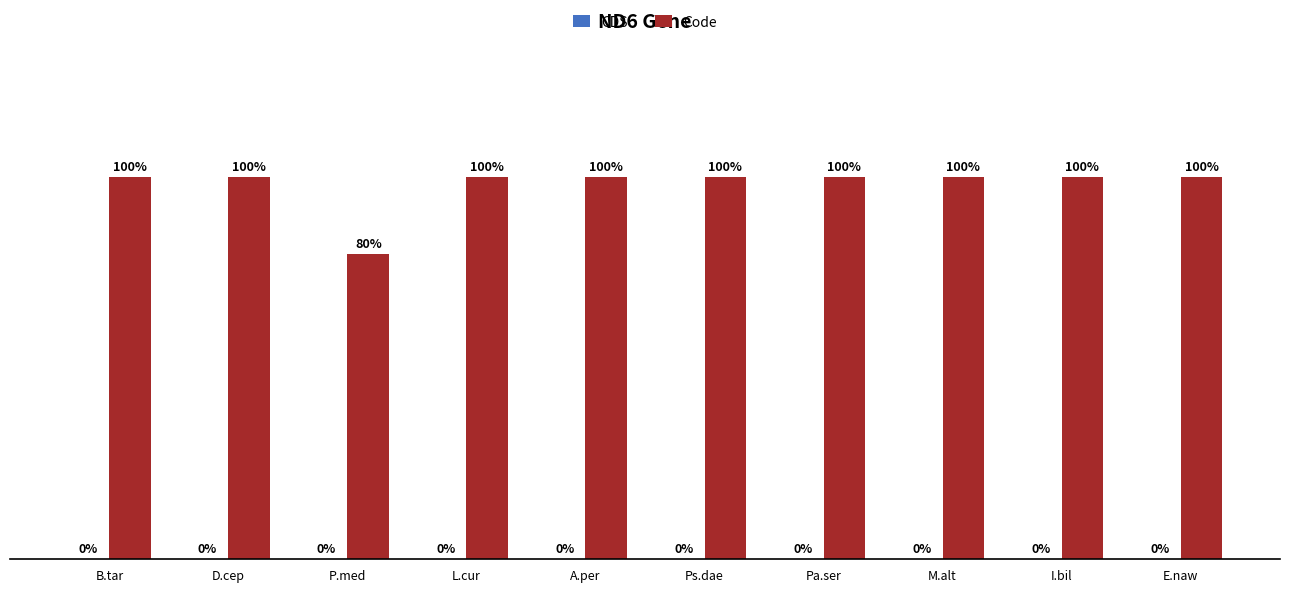

Are the bars horizontal?

No